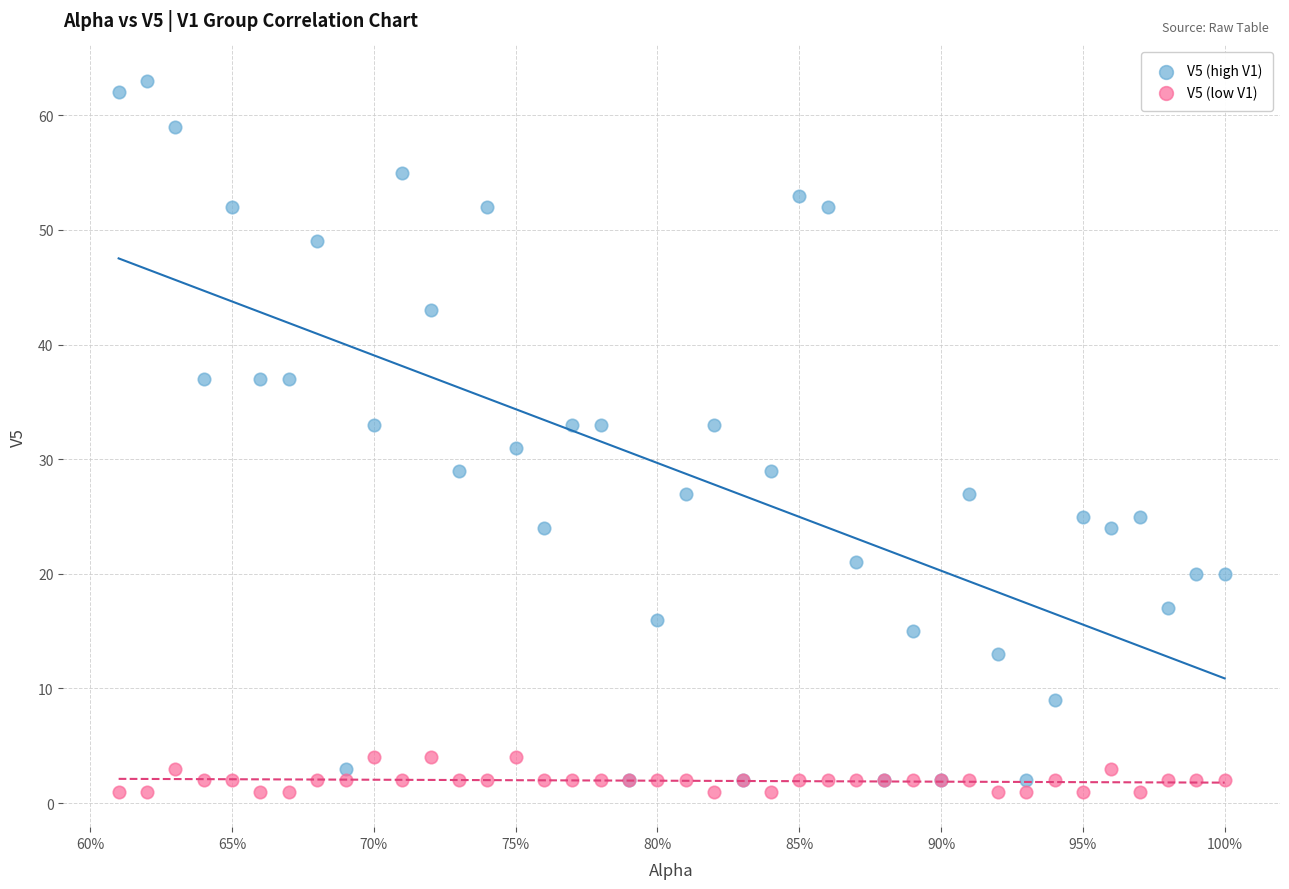

Which series has the widest spread of Y values?

V5 (high V1)